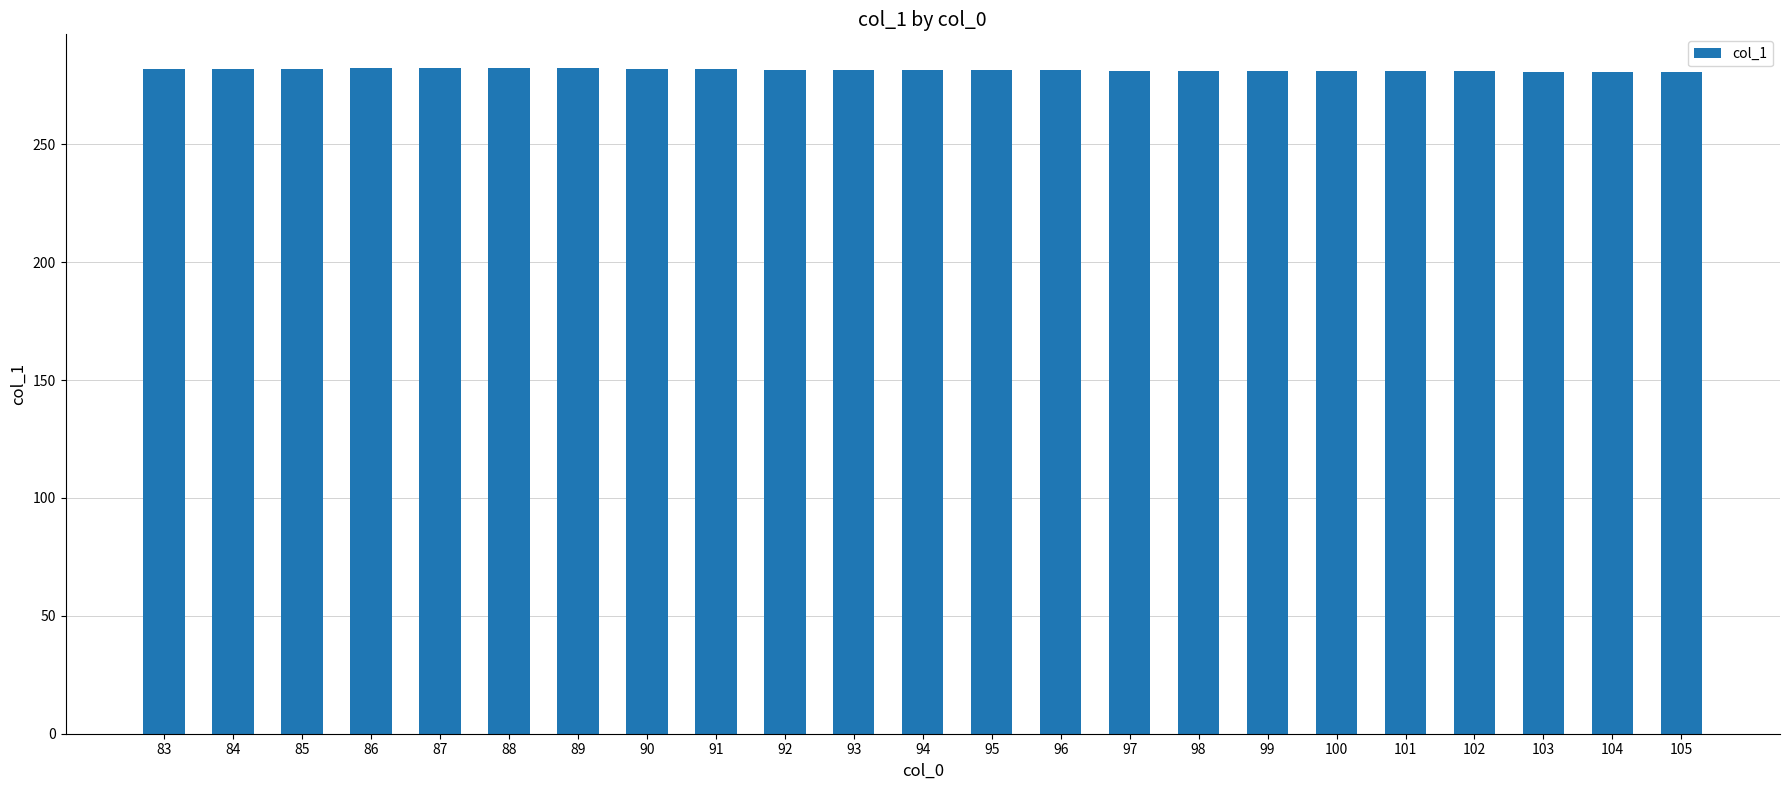

Is it true that the value at 104 is 75.0?

False